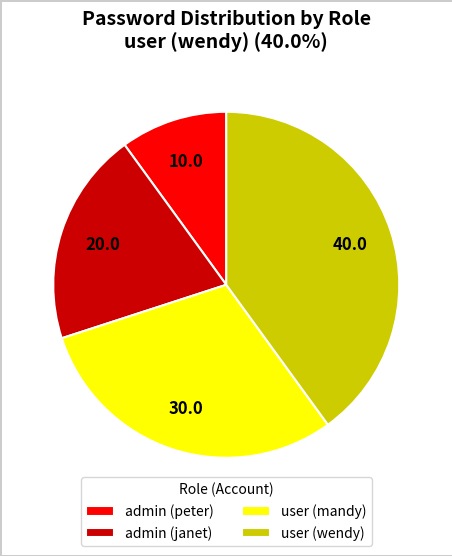

Is it true that admin (peter) is 1% of the pie?

False